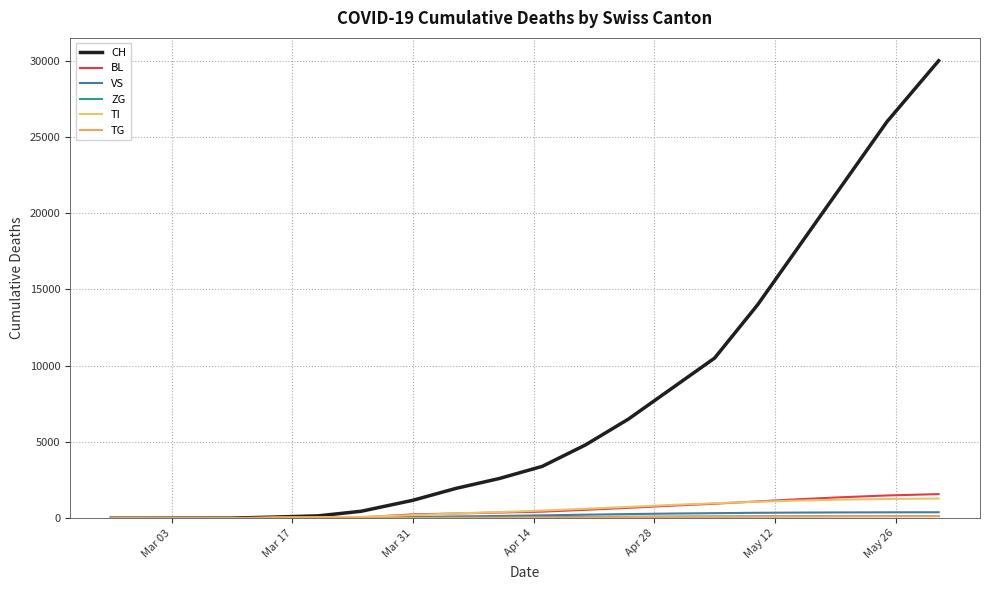

Is this an area chart (filled region under the line)?

No